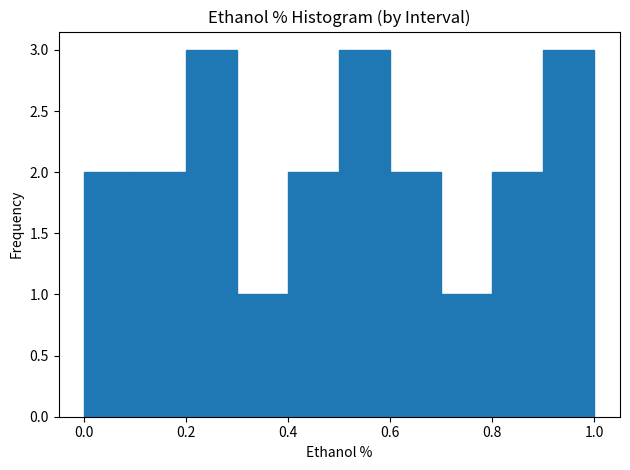

Reading left to right, transcribe this chart: for each bar, give the range it covers on the x-axis and its height. The values are not printed on the chart, so give them approximately, as read against the axis.

0.0 to 0.1: 2
0.1 to 0.2: 2
0.2 to 0.3: 3
0.3 to 0.4: 1
0.4 to 0.5: 2
0.5 to 0.6: 3
0.6 to 0.7: 2
0.7 to 0.8: 1
0.8 to 0.9: 2
0.9 to 1.0: 3